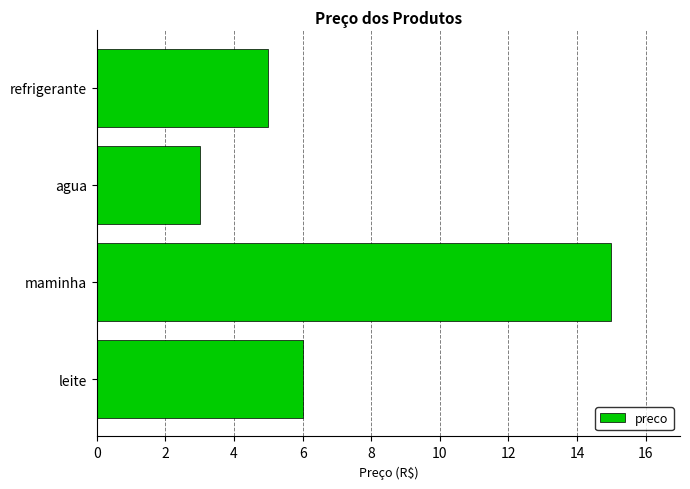

Reading bottom to top, list all the values displayed in this chart.

leite=6	maminha=15	agua=3	refrigerante=5